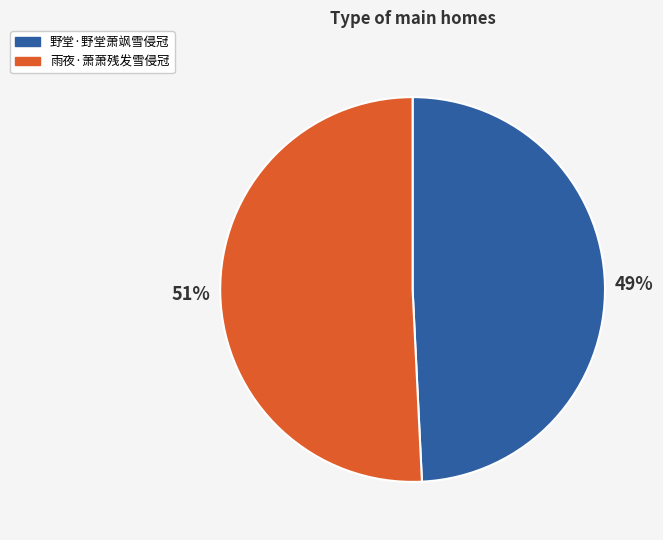

Do 野堂·野堂萧飒雪侵冠 and 雨夜·萧萧残发雪侵冠 together represent more than half of the pie?

Yes